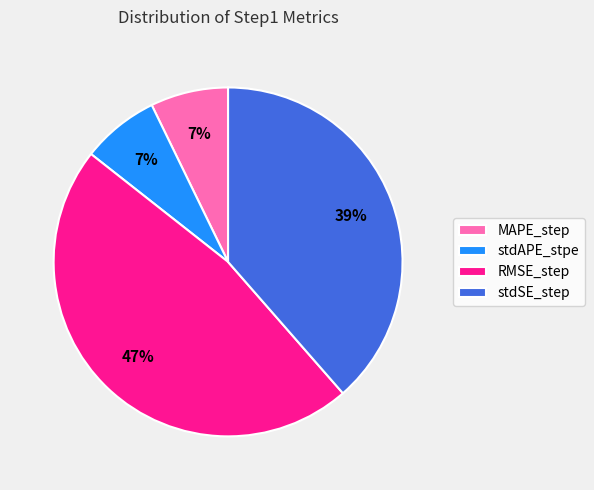

What percentage is the stdSE_step slice, to the nearest percent?

39%